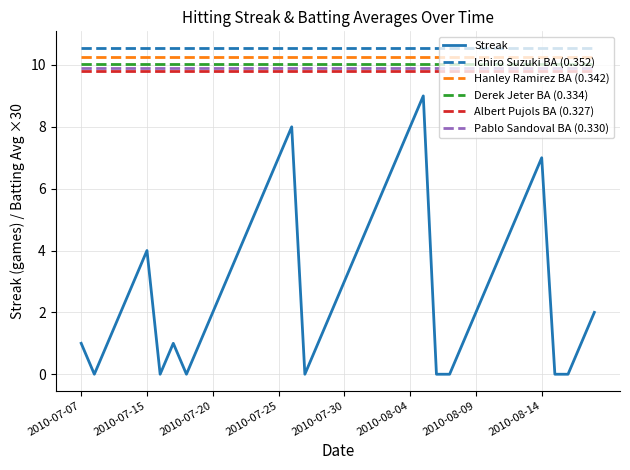

What is the maximum value for Albert Pujols BA (0.327)?

9.8